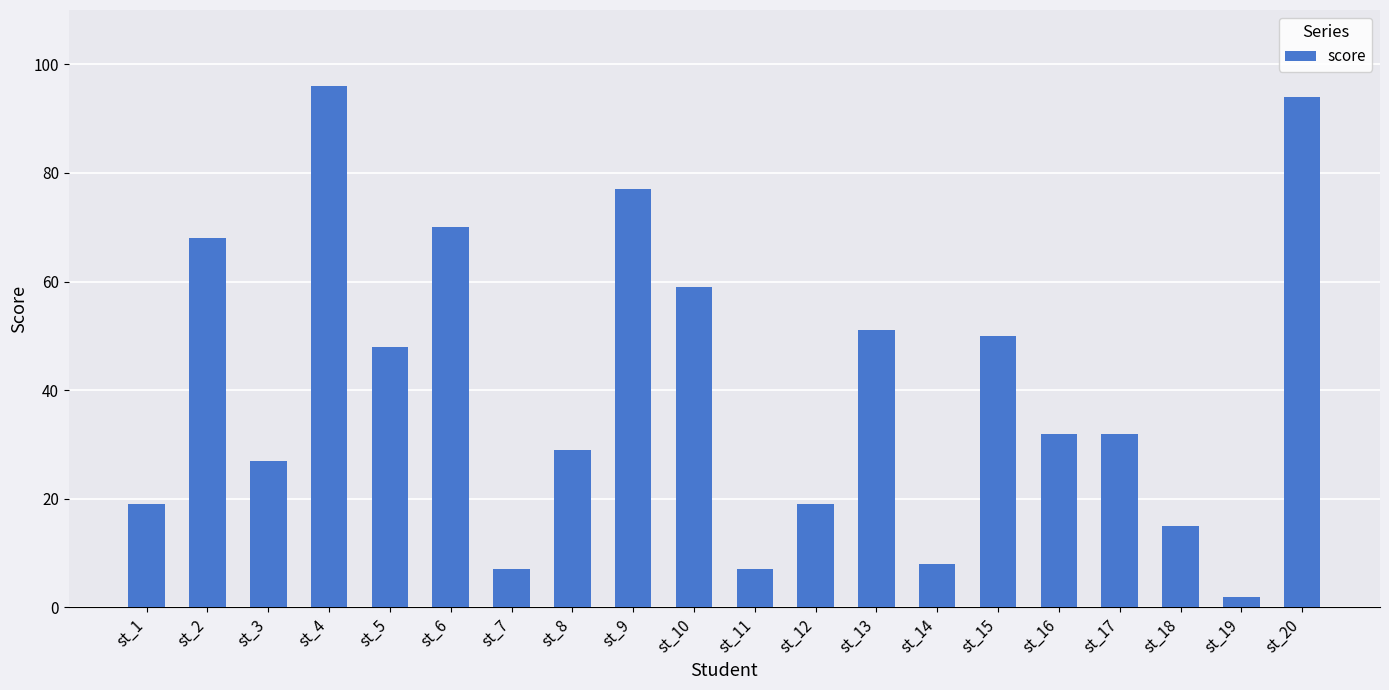

How many bars are there in total?

20